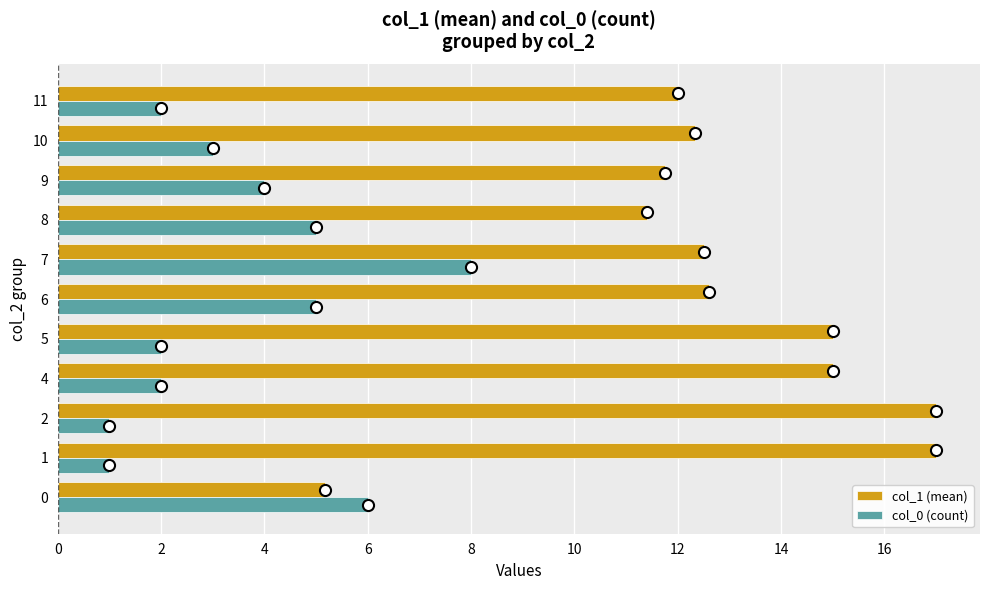

List the series in order of their overall mean, lowest first.

col_0 (count), col_1 (mean)